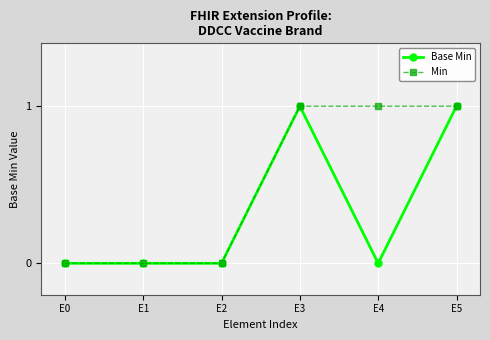

Is it true that Min equals 1 at E2?

False